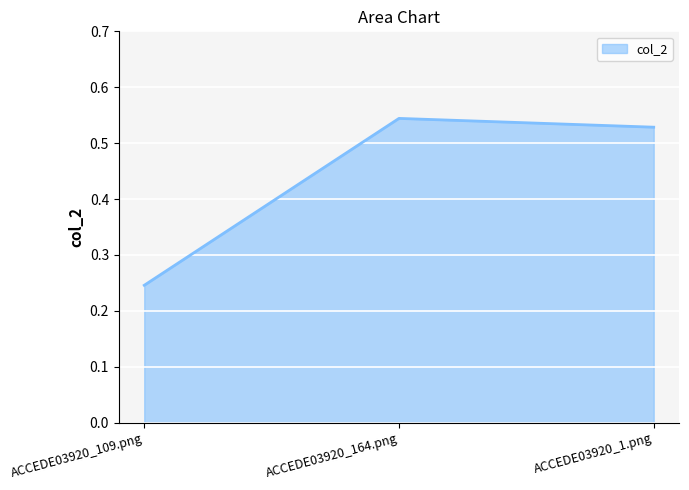

What is the average value?

0.4